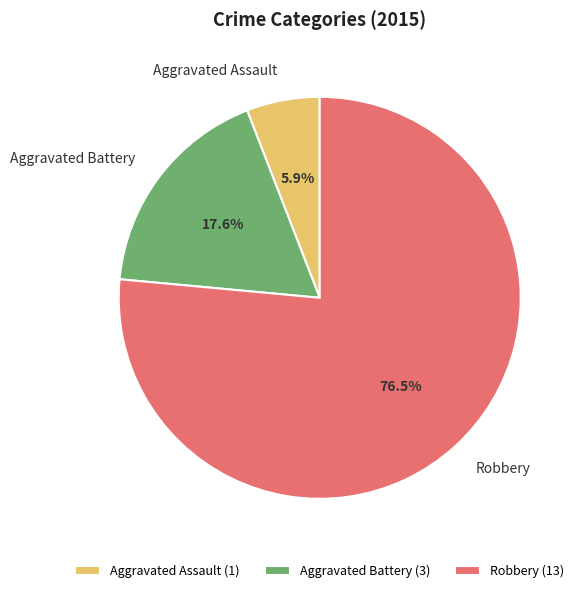

Between Robbery and Aggravated Battery, which is larger?

Robbery